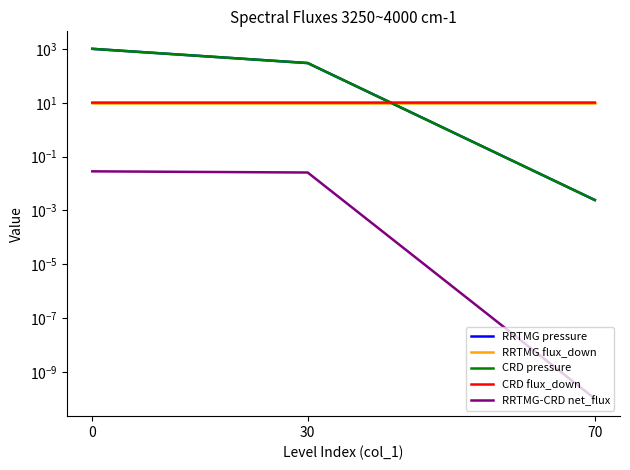

Does the chart have visible grid lines?

No